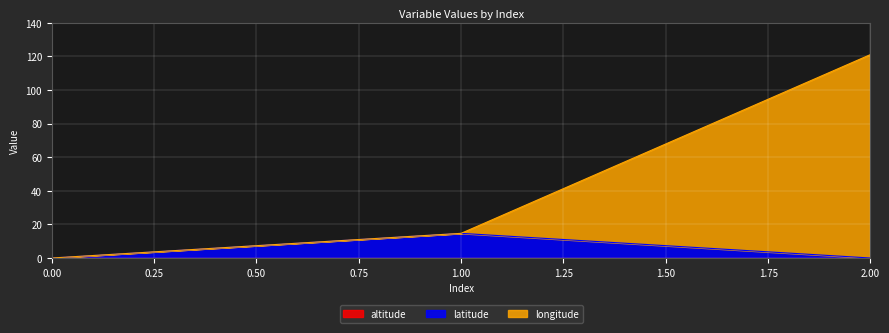

Reading right to left, list all the values displayed in this chart.

latitude: 2=0.0	1=14.7	0=0.0
longitude: 2=121.0	1=14.7	0=0.0